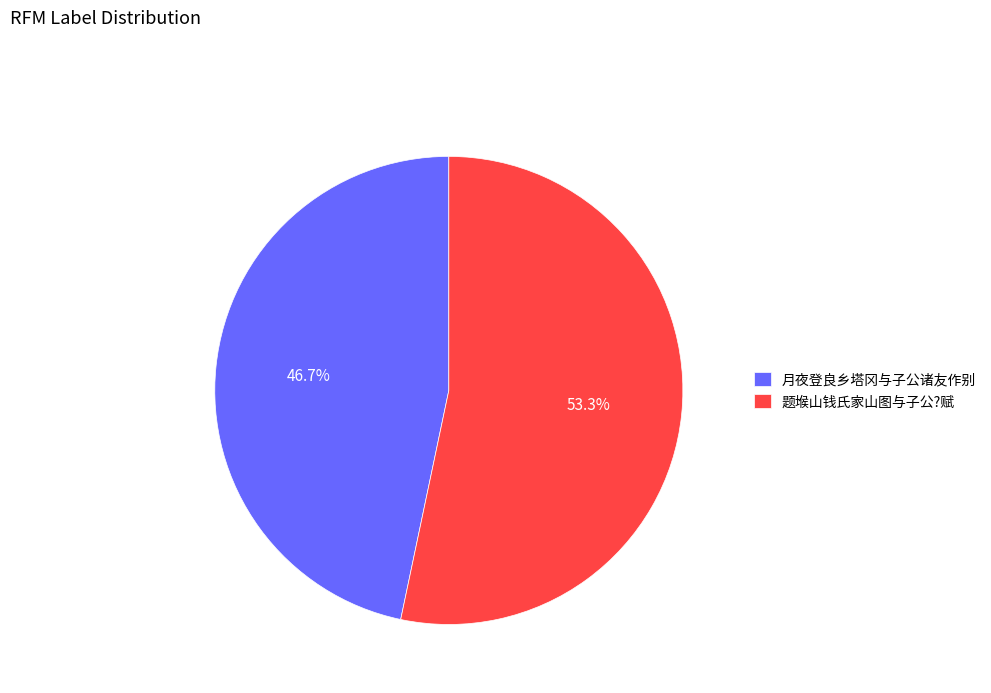

Between 题堠山钱氏家山图与子公?赋 and 月夜登良乡塔冈与子公诸友作别, which is larger?

题堠山钱氏家山图与子公?赋